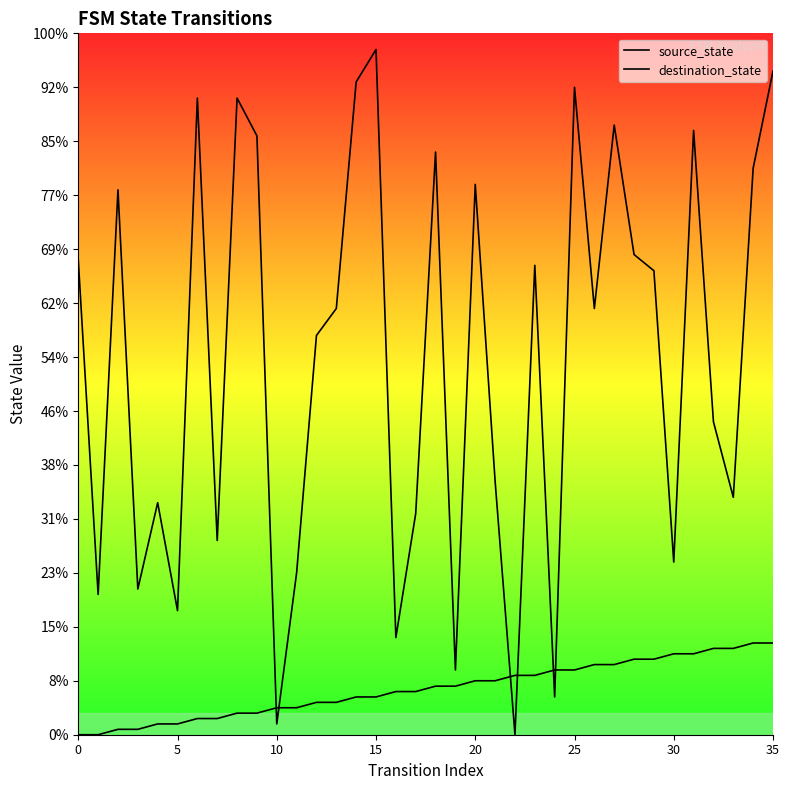

After their last crossing, which series has the higher values: destination_state or source_state?

destination_state